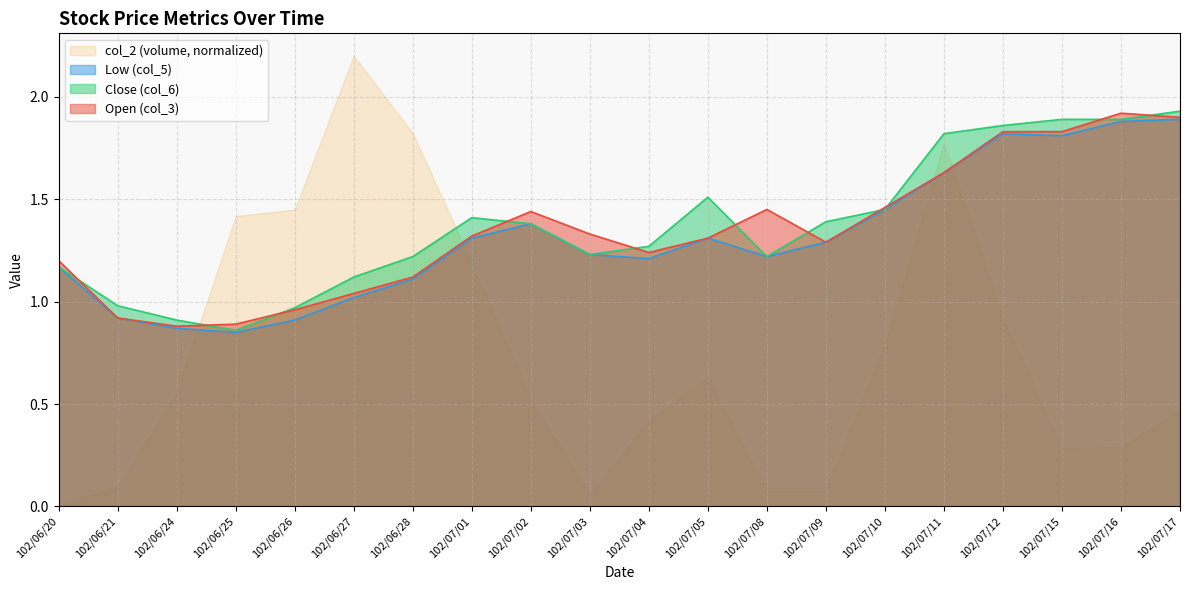

What is the sum of the col_5 values at 102/07/03 and 102/07/02?

2.6